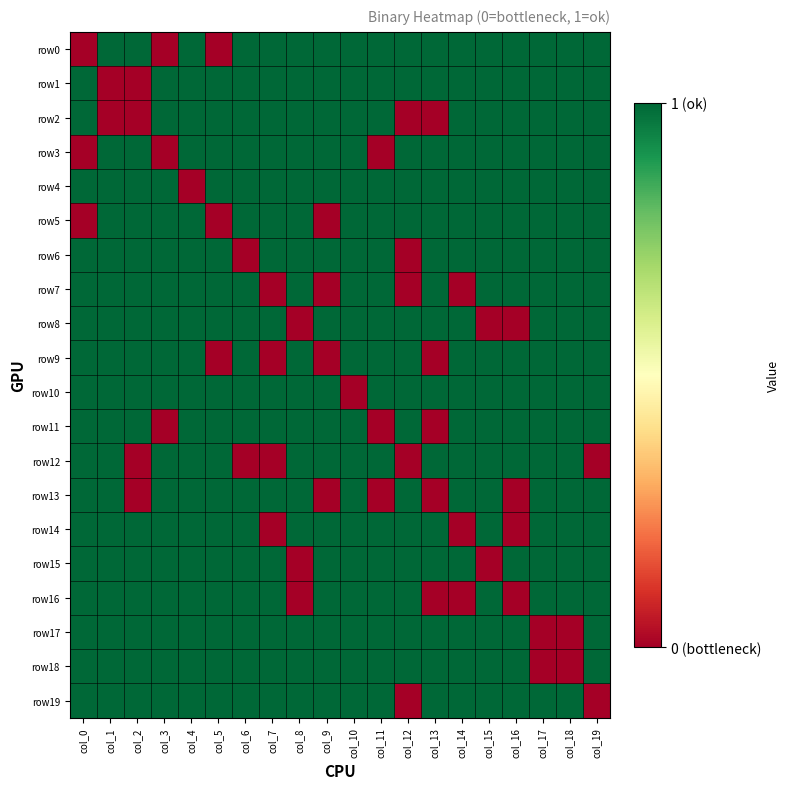

Reading right to left, transcribe all the data shown in this chart.

row0: col_19=1	col_18=1	col_17=1	col_16=1	col_15=1	col_14=1	col_13=1	col_12=1	col_11=1	col_10=1	col_9=1	col_8=1	col_7=1	col_6=1	col_5=0	col_4=1	col_3=0	col_2=1	col_1=1	col_0=0
row1: col_19=1	col_18=1	col_17=1	col_16=1	col_15=1	col_14=1	col_13=1	col_12=1	col_11=1	col_10=1	col_9=1	col_8=1	col_7=1	col_6=1	col_5=1	col_4=1	col_3=1	col_2=0	col_1=0	col_0=1
row2: col_19=1	col_18=1	col_17=1	col_16=1	col_15=1	col_14=1	col_13=0	col_12=0	col_11=1	col_10=1	col_9=1	col_8=1	col_7=1	col_6=1	col_5=1	col_4=1	col_3=1	col_2=0	col_1=0	col_0=1
row3: col_19=1	col_18=1	col_17=1	col_16=1	col_15=1	col_14=1	col_13=1	col_12=1	col_11=0	col_10=1	col_9=1	col_8=1	col_7=1	col_6=1	col_5=1	col_4=1	col_3=0	col_2=1	col_1=1	col_0=0
row4: col_19=1	col_18=1	col_17=1	col_16=1	col_15=1	col_14=1	col_13=1	col_12=1	col_11=1	col_10=1	col_9=1	col_8=1	col_7=1	col_6=1	col_5=1	col_4=0	col_3=1	col_2=1	col_1=1	col_0=1
row5: col_19=1	col_18=1	col_17=1	col_16=1	col_15=1	col_14=1	col_13=1	col_12=1	col_11=1	col_10=1	col_9=0	col_8=1	col_7=1	col_6=1	col_5=0	col_4=1	col_3=1	col_2=1	col_1=1	col_0=0
row6: col_19=1	col_18=1	col_17=1	col_16=1	col_15=1	col_14=1	col_13=1	col_12=0	col_11=1	col_10=1	col_9=1	col_8=1	col_7=1	col_6=0	col_5=1	col_4=1	col_3=1	col_2=1	col_1=1	col_0=1
row7: col_19=1	col_18=1	col_17=1	col_16=1	col_15=1	col_14=0	col_13=1	col_12=0	col_11=1	col_10=1	col_9=0	col_8=1	col_7=0	col_6=1	col_5=1	col_4=1	col_3=1	col_2=1	col_1=1	col_0=1
row8: col_19=1	col_18=1	col_17=1	col_16=0	col_15=0	col_14=1	col_13=1	col_12=1	col_11=1	col_10=1	col_9=1	col_8=0	col_7=1	col_6=1	col_5=1	col_4=1	col_3=1	col_2=1	col_1=1	col_0=1
row9: col_19=1	col_18=1	col_17=1	col_16=1	col_15=1	col_14=1	col_13=0	col_12=1	col_11=1	col_10=1	col_9=0	col_8=1	col_7=0	col_6=1	col_5=0	col_4=1	col_3=1	col_2=1	col_1=1	col_0=1
row10: col_19=1	col_18=1	col_17=1	col_16=1	col_15=1	col_14=1	col_13=1	col_12=1	col_11=1	col_10=0	col_9=1	col_8=1	col_7=1	col_6=1	col_5=1	col_4=1	col_3=1	col_2=1	col_1=1	col_0=1
row11: col_19=1	col_18=1	col_17=1	col_16=1	col_15=1	col_14=1	col_13=0	col_12=1	col_11=0	col_10=1	col_9=1	col_8=1	col_7=1	col_6=1	col_5=1	col_4=1	col_3=0	col_2=1	col_1=1	col_0=1
row12: col_19=0	col_18=1	col_17=1	col_16=1	col_15=1	col_14=1	col_13=1	col_12=0	col_11=1	col_10=1	col_9=1	col_8=1	col_7=0	col_6=0	col_5=1	col_4=1	col_3=1	col_2=0	col_1=1	col_0=1
row13: col_19=1	col_18=1	col_17=1	col_16=0	col_15=1	col_14=1	col_13=0	col_12=1	col_11=0	col_10=1	col_9=0	col_8=1	col_7=1	col_6=1	col_5=1	col_4=1	col_3=1	col_2=0	col_1=1	col_0=1
row14: col_19=1	col_18=1	col_17=1	col_16=0	col_15=1	col_14=0	col_13=1	col_12=1	col_11=1	col_10=1	col_9=1	col_8=1	col_7=0	col_6=1	col_5=1	col_4=1	col_3=1	col_2=1	col_1=1	col_0=1
row15: col_19=1	col_18=1	col_17=1	col_16=1	col_15=0	col_14=1	col_13=1	col_12=1	col_11=1	col_10=1	col_9=1	col_8=0	col_7=1	col_6=1	col_5=1	col_4=1	col_3=1	col_2=1	col_1=1	col_0=1
row16: col_19=1	col_18=1	col_17=1	col_16=0	col_15=1	col_14=0	col_13=0	col_12=1	col_11=1	col_10=1	col_9=1	col_8=0	col_7=1	col_6=1	col_5=1	col_4=1	col_3=1	col_2=1	col_1=1	col_0=1
row17: col_19=1	col_18=0	col_17=0	col_16=1	col_15=1	col_14=1	col_13=1	col_12=1	col_11=1	col_10=1	col_9=1	col_8=1	col_7=1	col_6=1	col_5=1	col_4=1	col_3=1	col_2=1	col_1=1	col_0=1
row18: col_19=1	col_18=0	col_17=0	col_16=1	col_15=1	col_14=1	col_13=1	col_12=1	col_11=1	col_10=1	col_9=1	col_8=1	col_7=1	col_6=1	col_5=1	col_4=1	col_3=1	col_2=1	col_1=1	col_0=1
row19: col_19=0	col_18=1	col_17=1	col_16=1	col_15=1	col_14=1	col_13=1	col_12=0	col_11=1	col_10=1	col_9=1	col_8=1	col_7=1	col_6=1	col_5=1	col_4=1	col_3=1	col_2=1	col_1=1	col_0=1